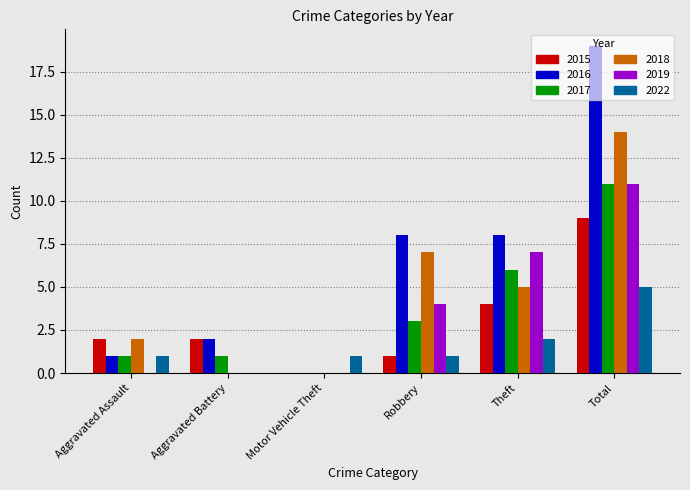

What is the total value across all series at Aggravated Assault?

7